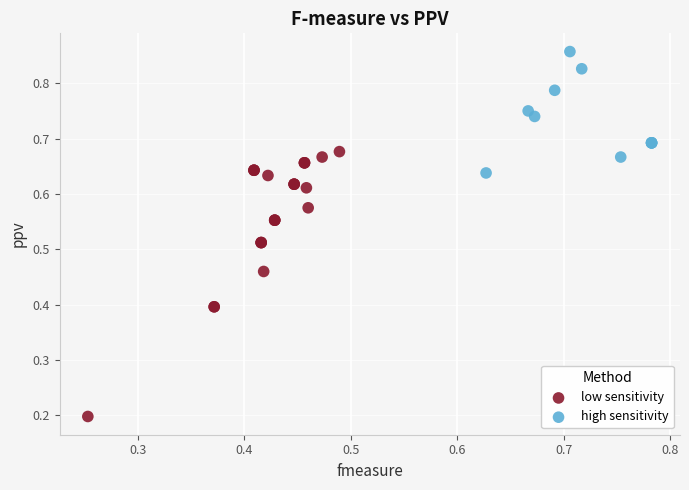

Which series reaches the minimum Y coordinate?

low sensitivity